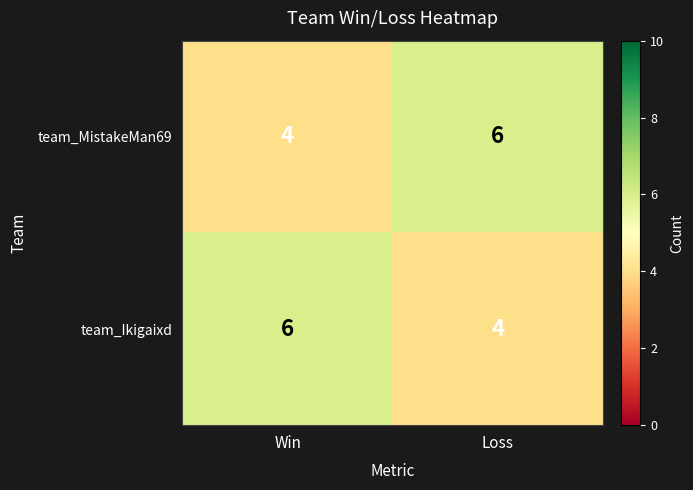

What value does the team_Ikigaixd series have at Win?

6